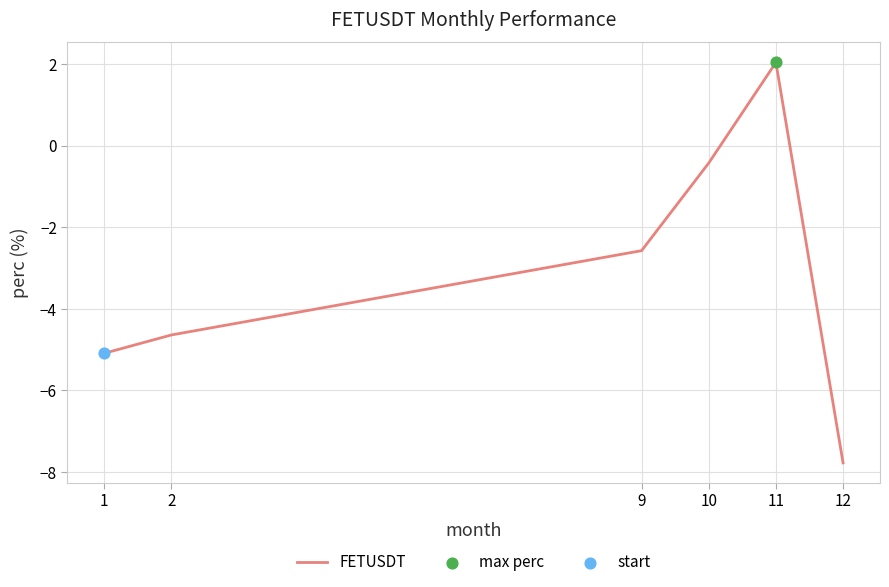

Which has a higher value, 10 or 1?

10